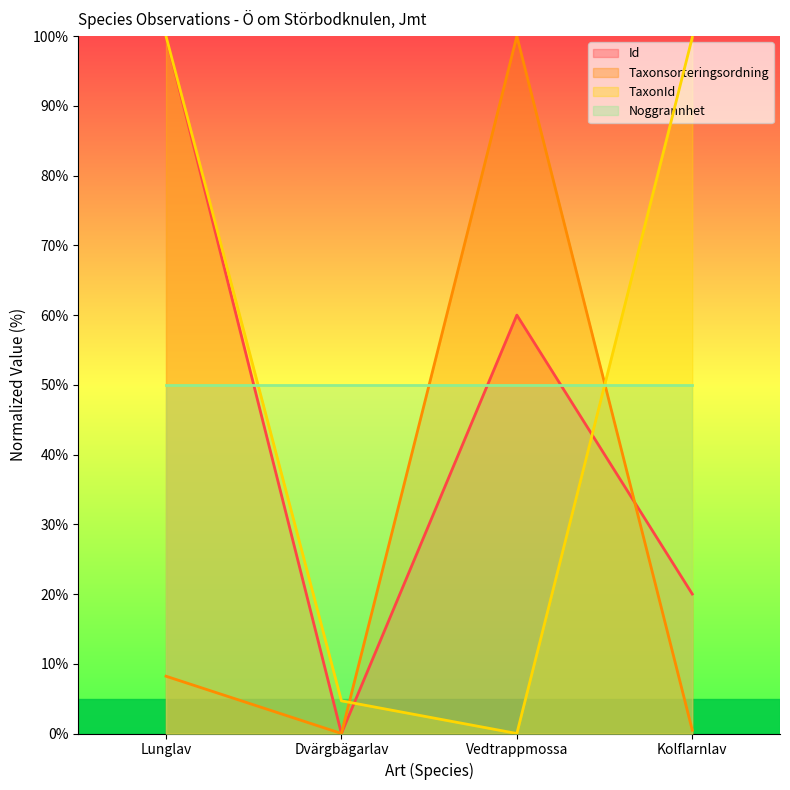

Is the value of TaxonId at Lunglav greater than the value of Taxonsorteringsordning at Vedtrappmossa?

No